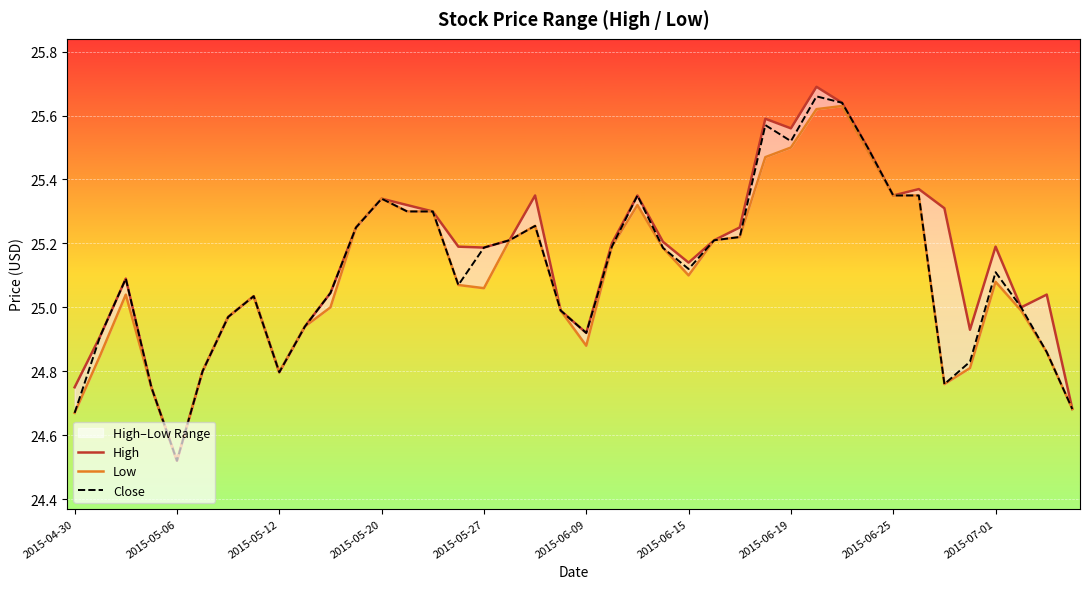

Which series has the largest range (max minus min)?

High